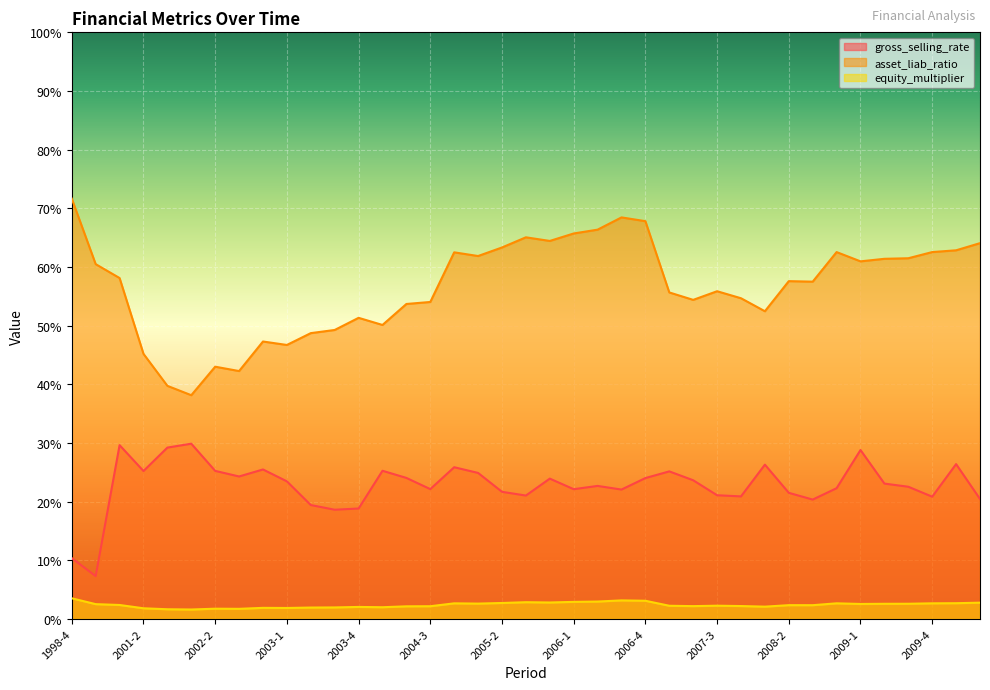

Where is the first local minimum for asset_liab_ratio?

2002-1